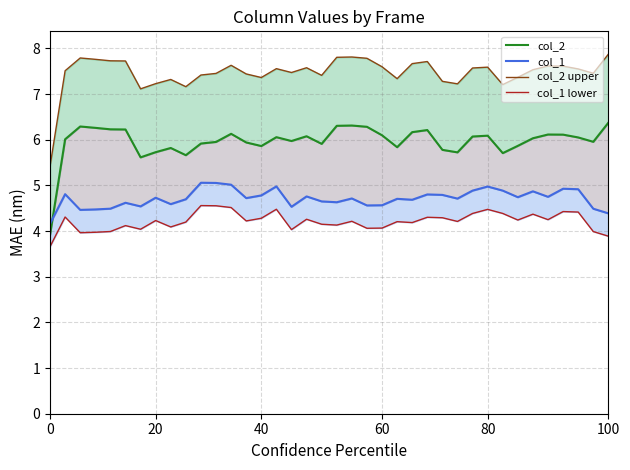

Count the number of categories in the chart.

38